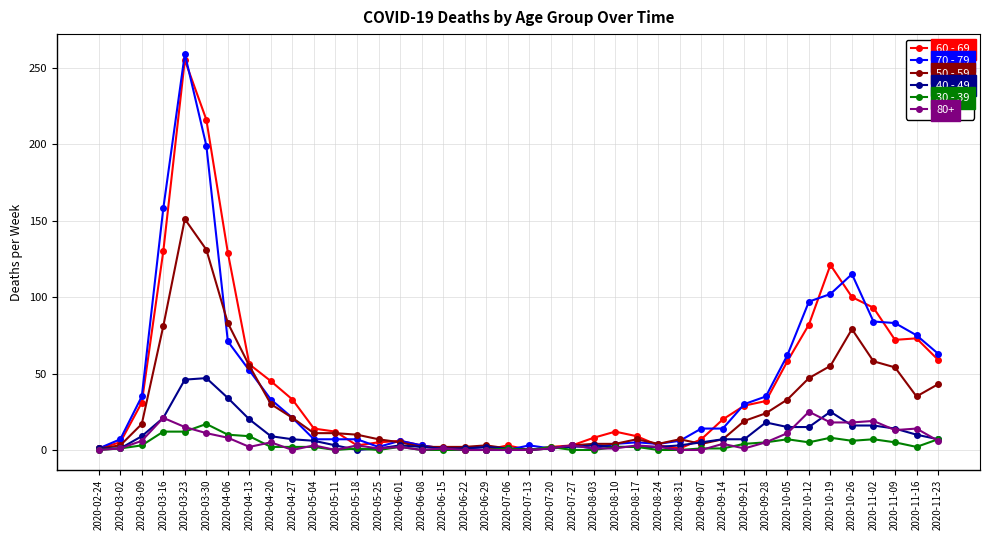

Which series has the widest spread of values?

70 - 79